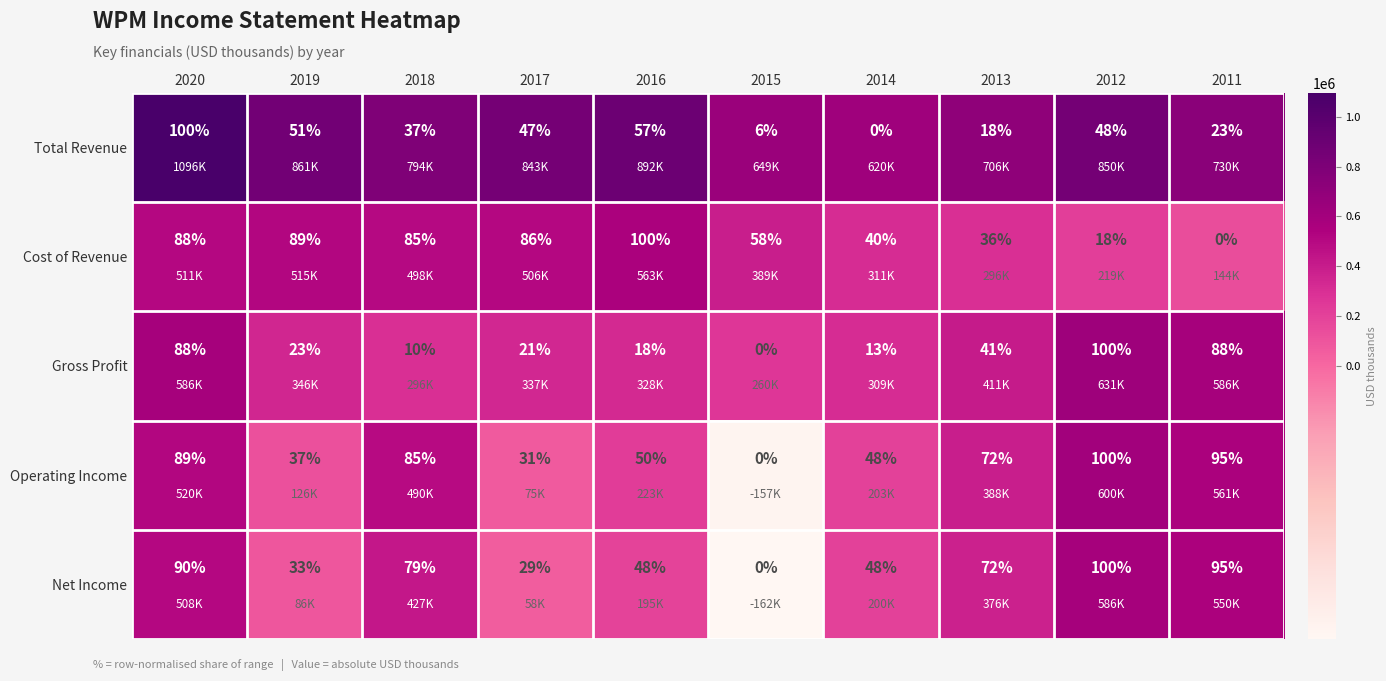

Which series has the largest total across all categories?

Operating Income